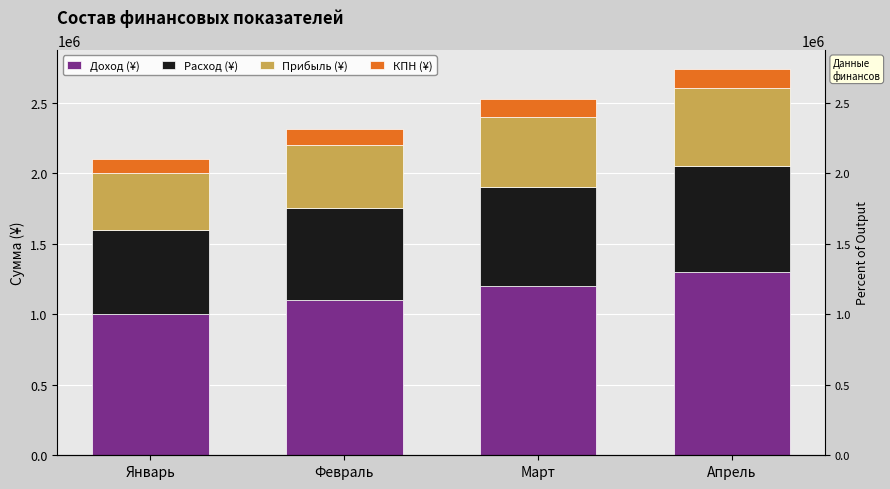

Where is Прибыль (¥) nearest to the value 475000?

Февраль